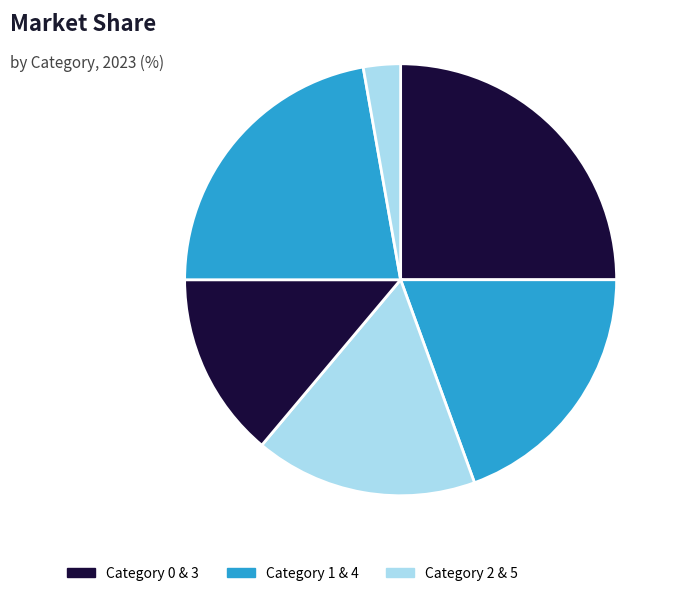

Is there any slice that represents more than half of the pie?

No